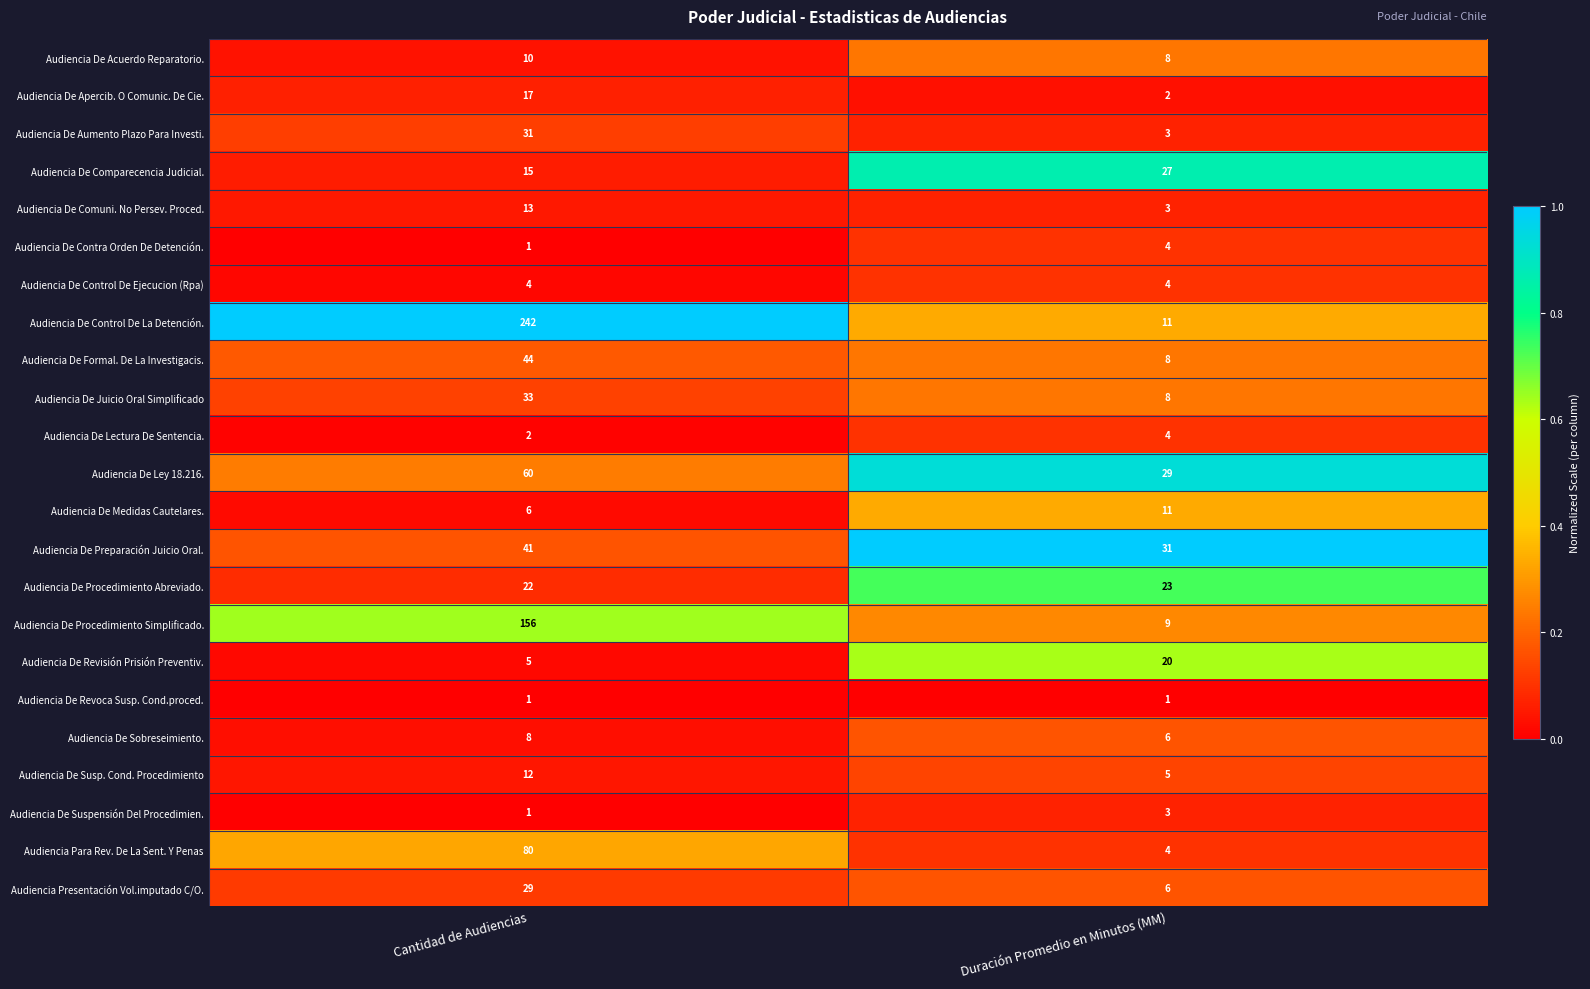

At which category is the sum across all series the highest?

Cantidad de Audiencias